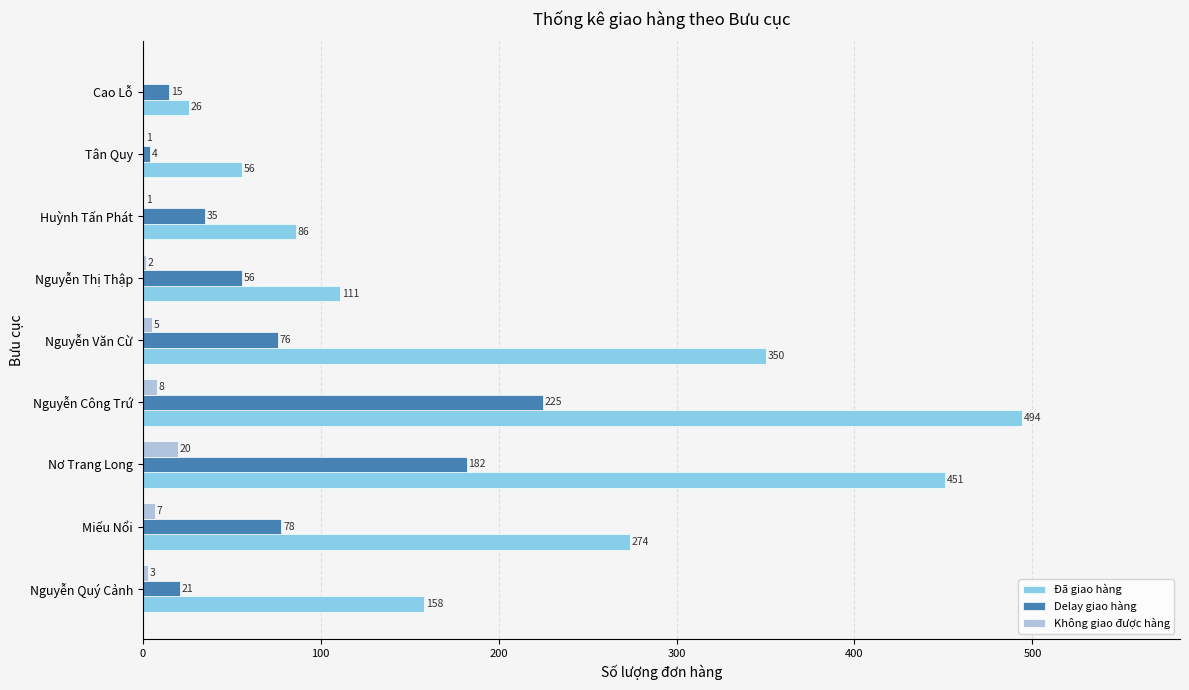

Is the value of Delay giao hàng at Cao Lỗ greater than the value of Đã giao hàng at Nơ Trang Long?

No